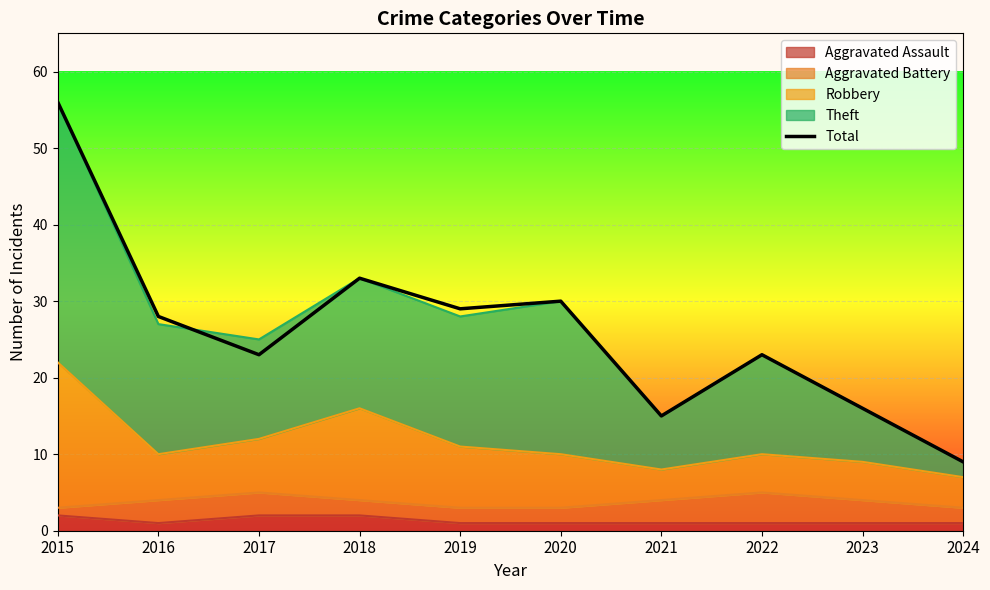

What is the smallest value displayed?

9